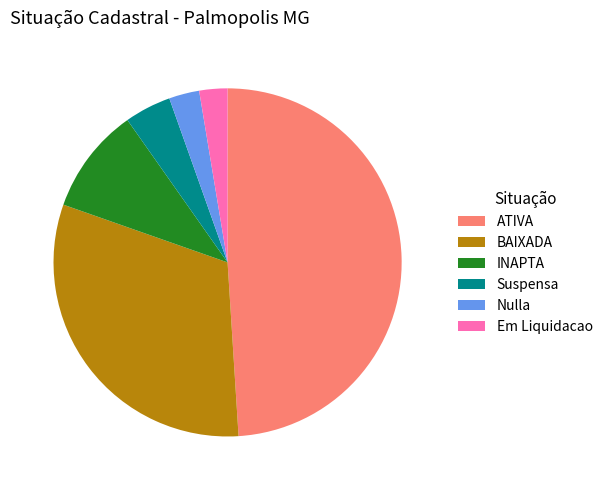

What is the largest slice in the pie chart?

ATIVA